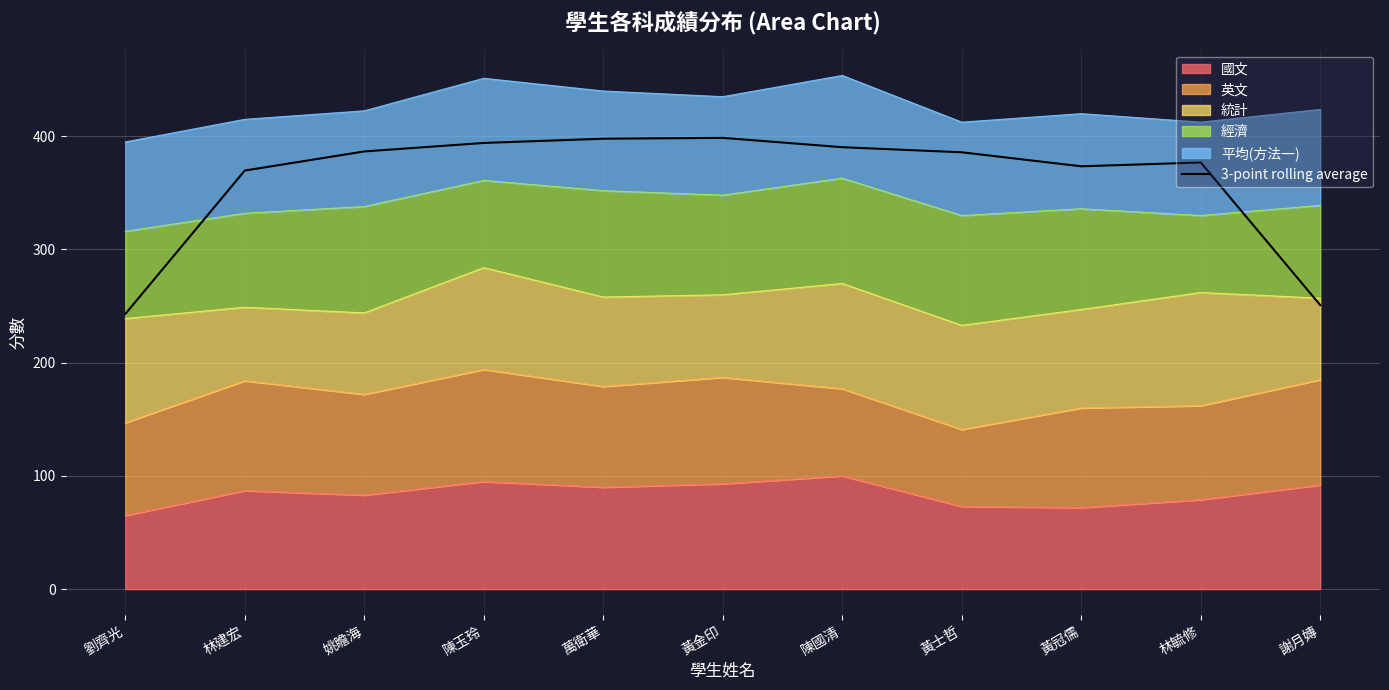

True or false: the data shows 394.1 at 陳玉玲.

True